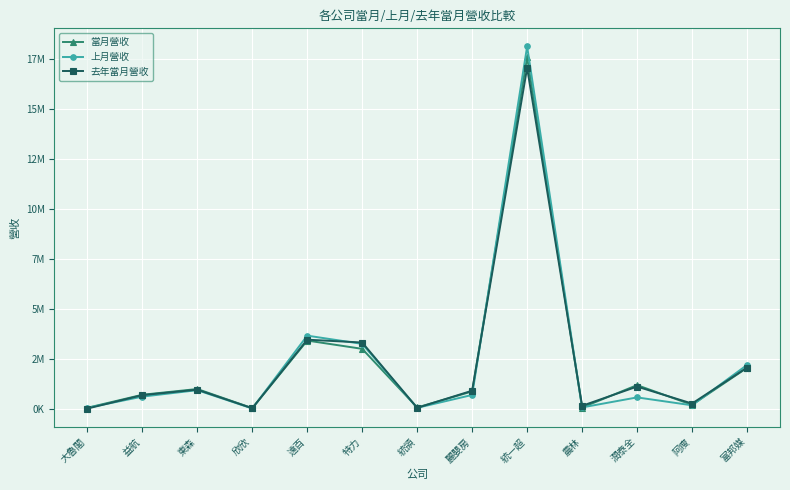

What is the label of the 10th point from the right?

欣欣